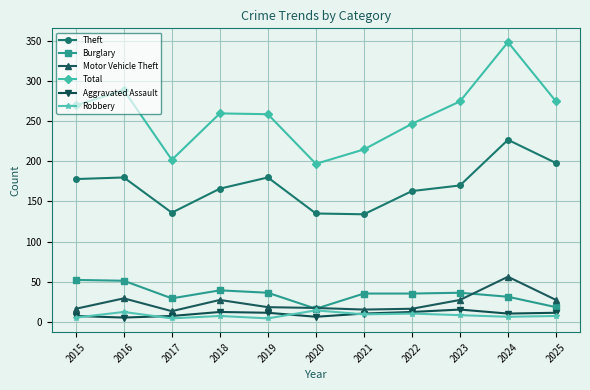

True or false: Motor Vehicle Theft and Burglary cross at least once.

True